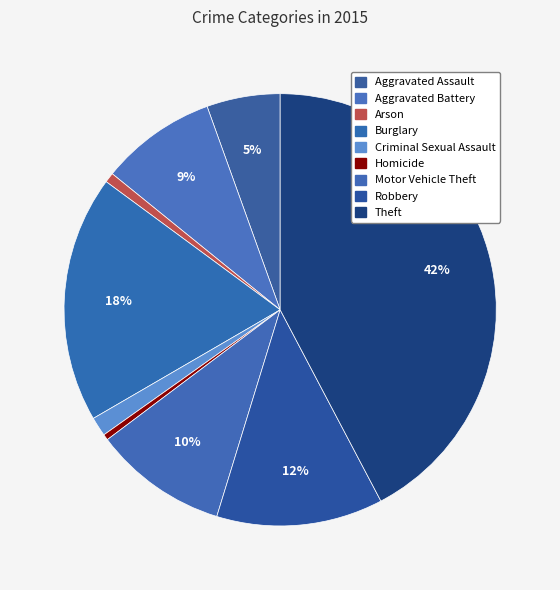

Does Aggravated Assault represent more than half of the total?

No